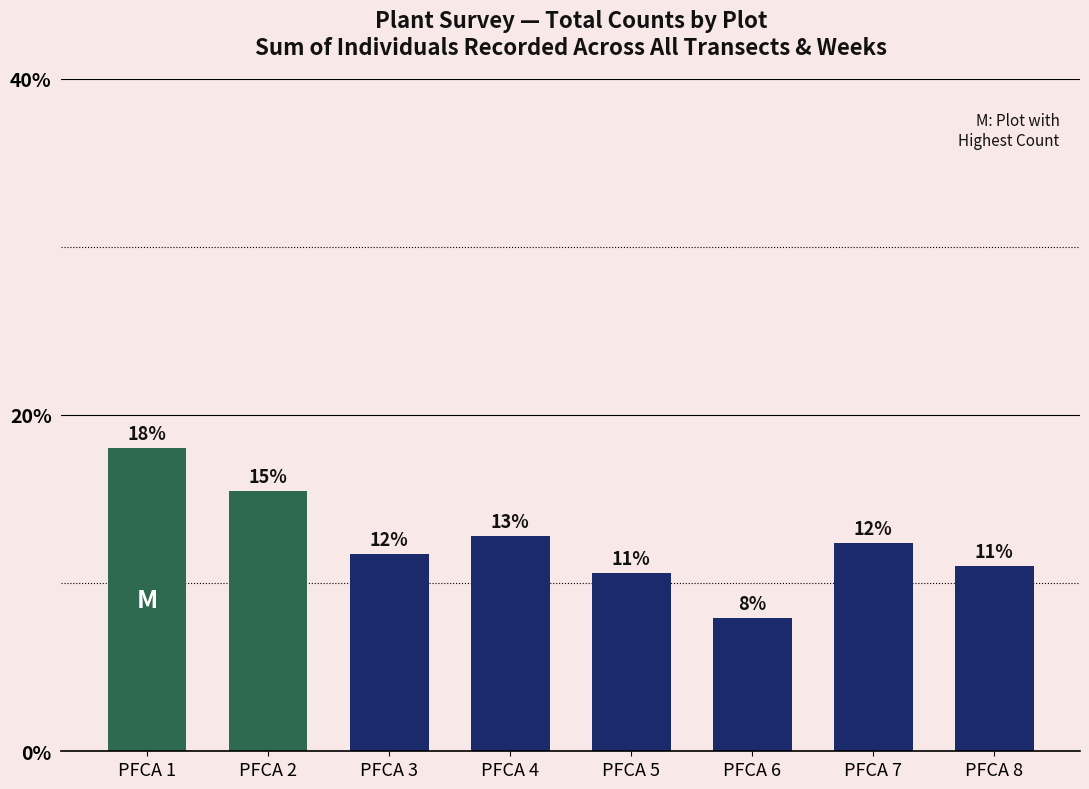

What is the minimum value shown in the chart?

7.9